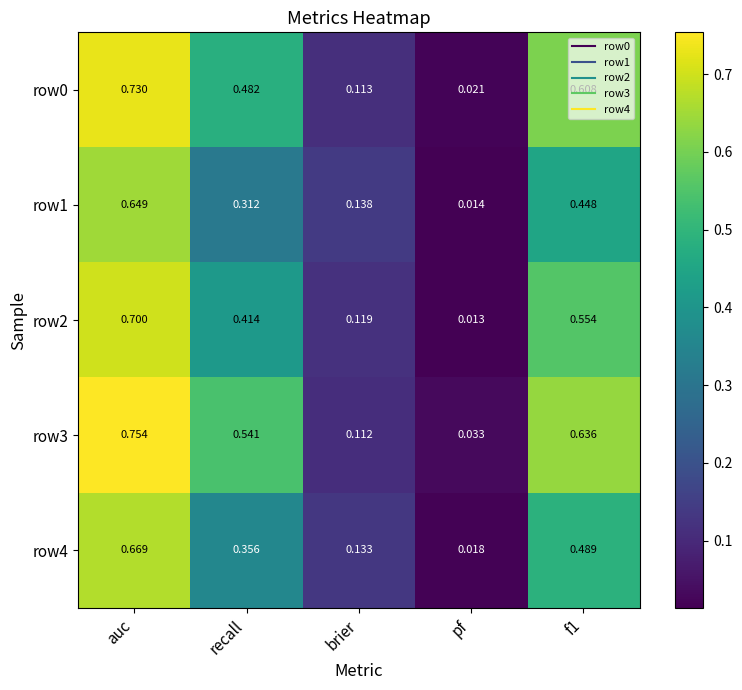

At which label is row0 closest to 0?

pf